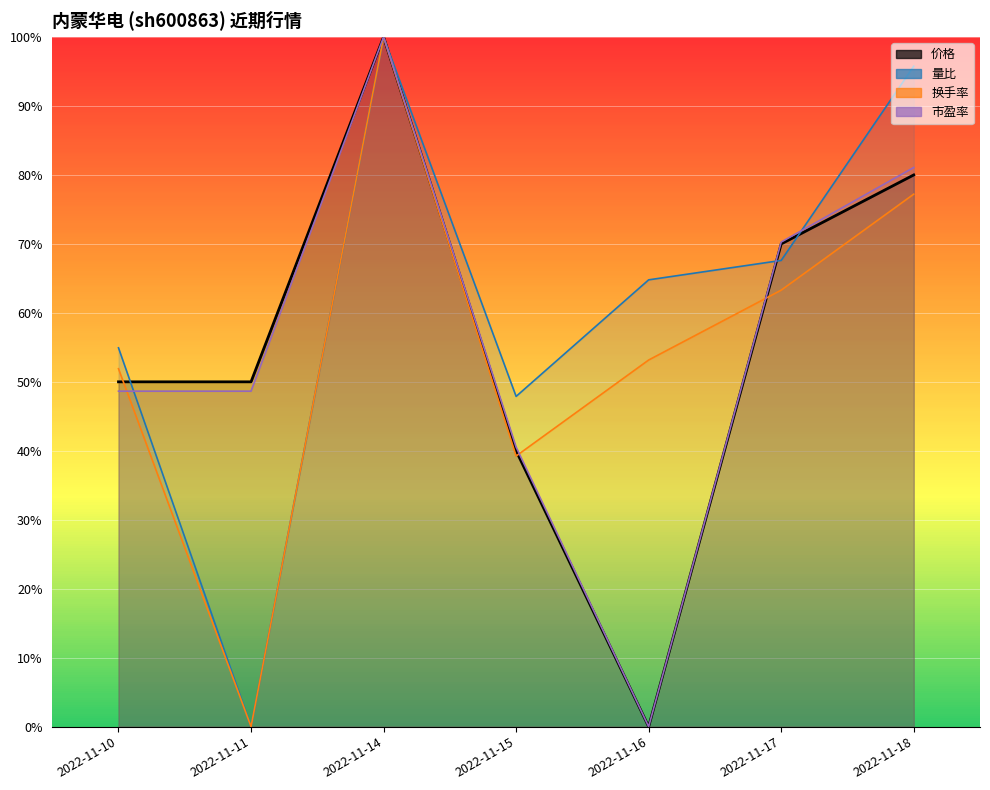

How many values in the 量比 series exceed 0?

6